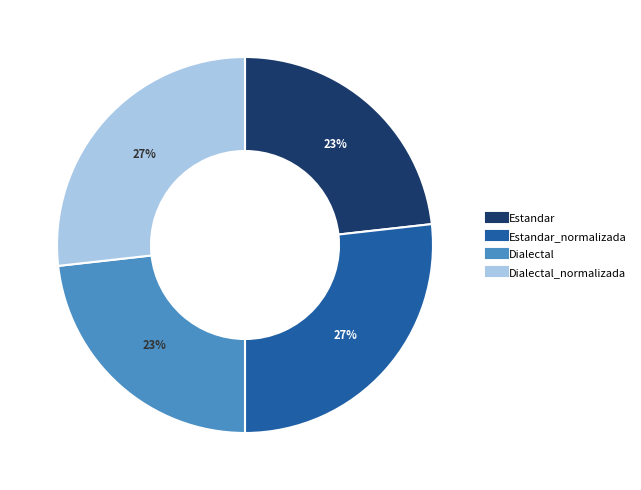

Is there any slice that represents more than half of the pie?

No